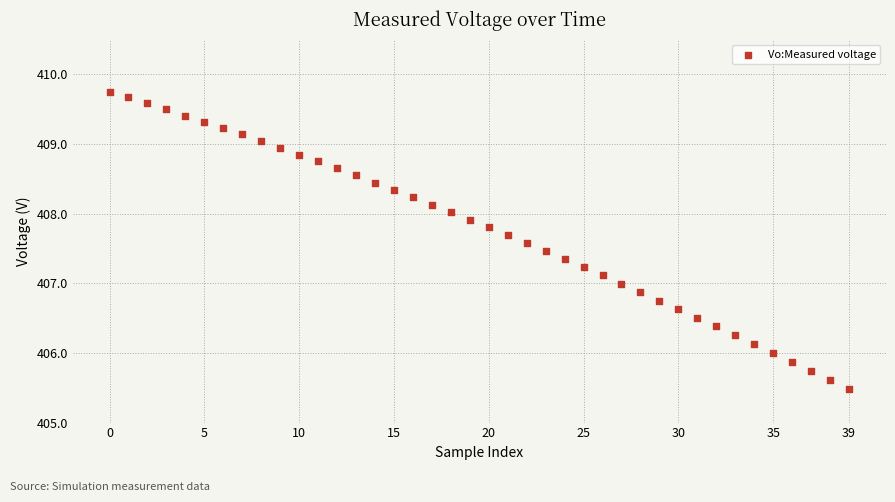

What is the range of Y values (max minus min)?

4.3